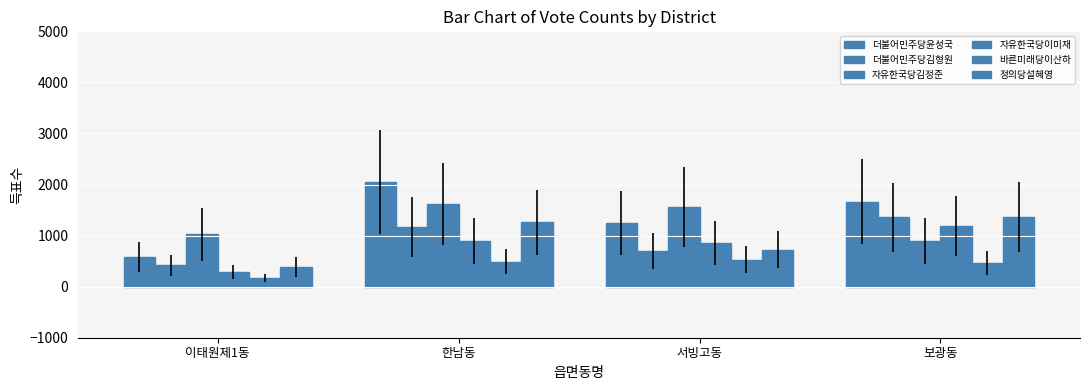

How many bars are there in each group?

6